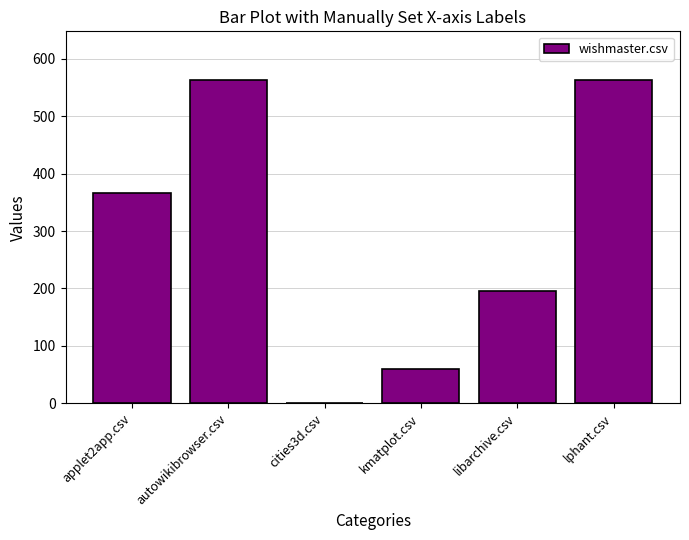

Read the value at autowikibrowser.csv.

563.0